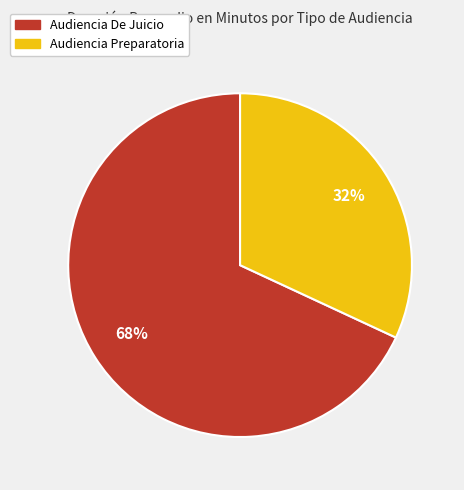

Does any single category account for the majority?

Yes